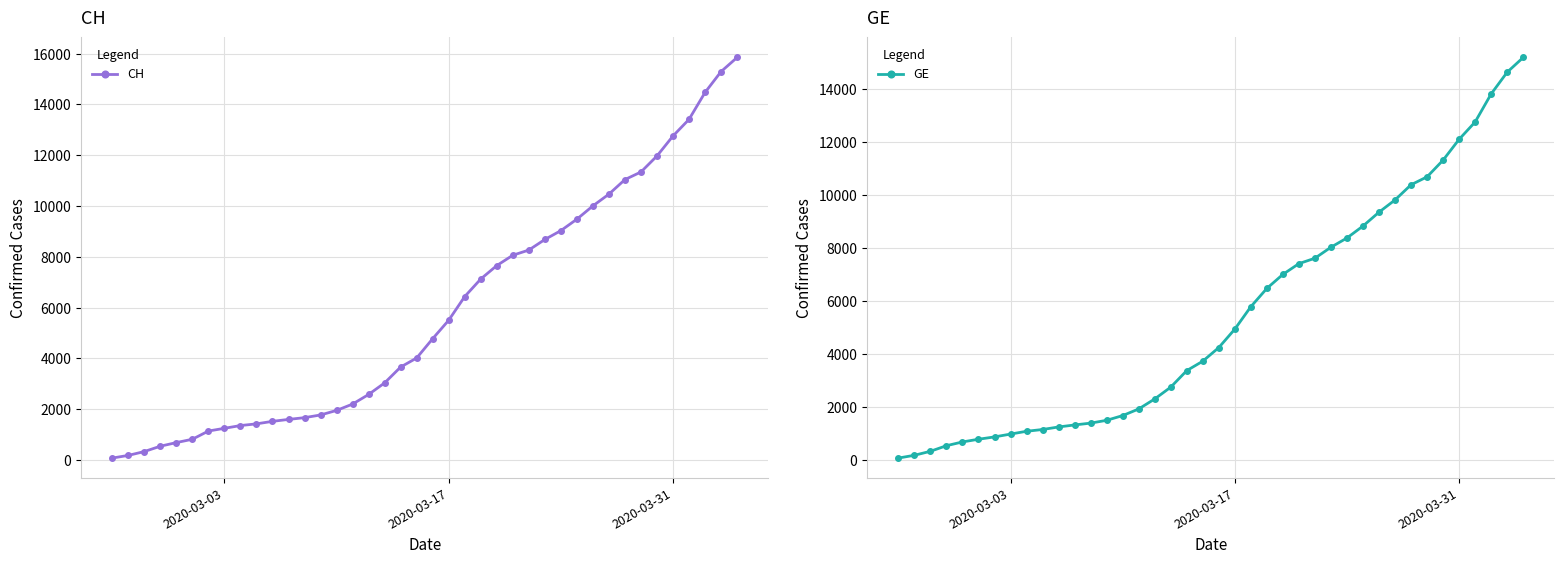

What is the maximum value for GE?

15208